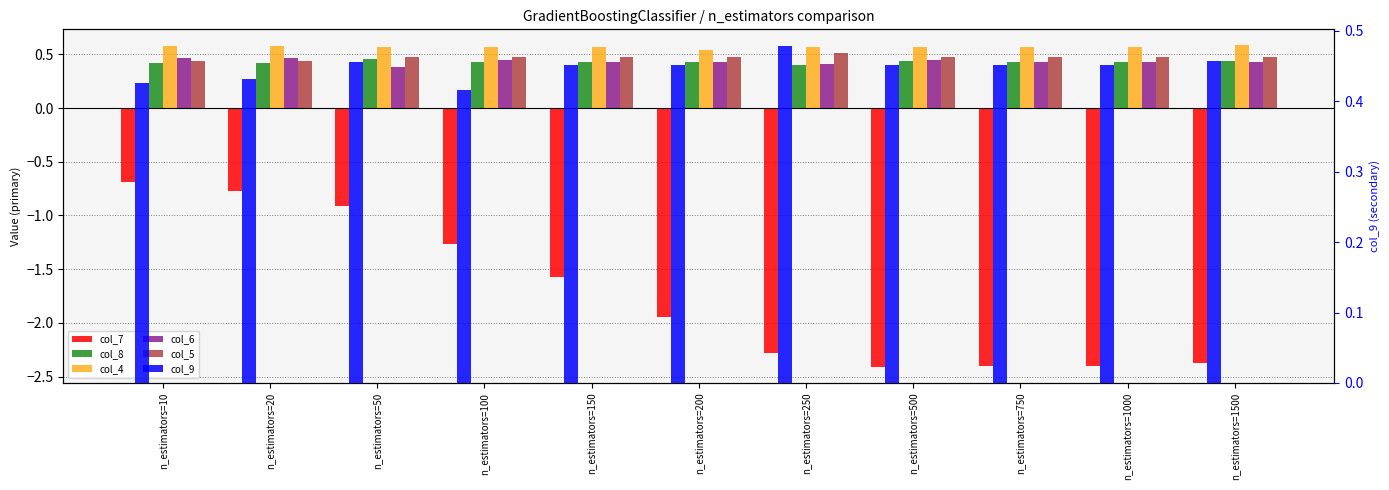

What value does the col_9 series have at n_estimators=50?

0.5